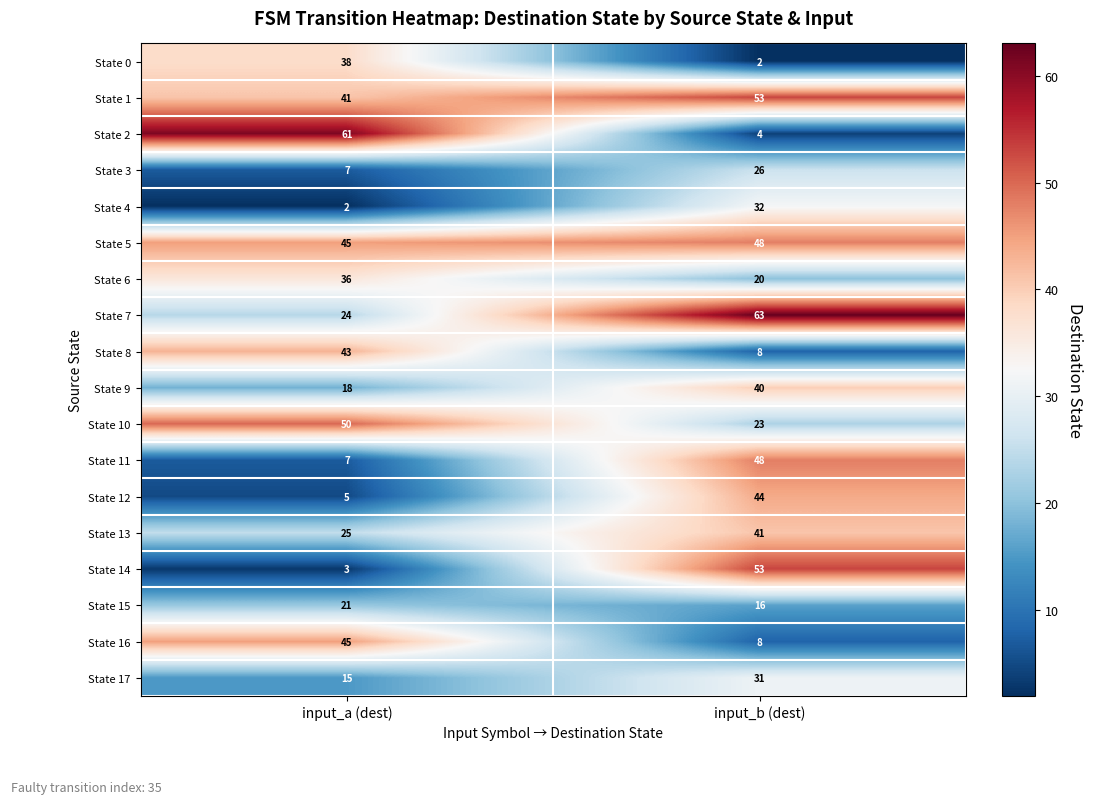

Is it true that State 16 equals 8 at input_b (dest)?

True